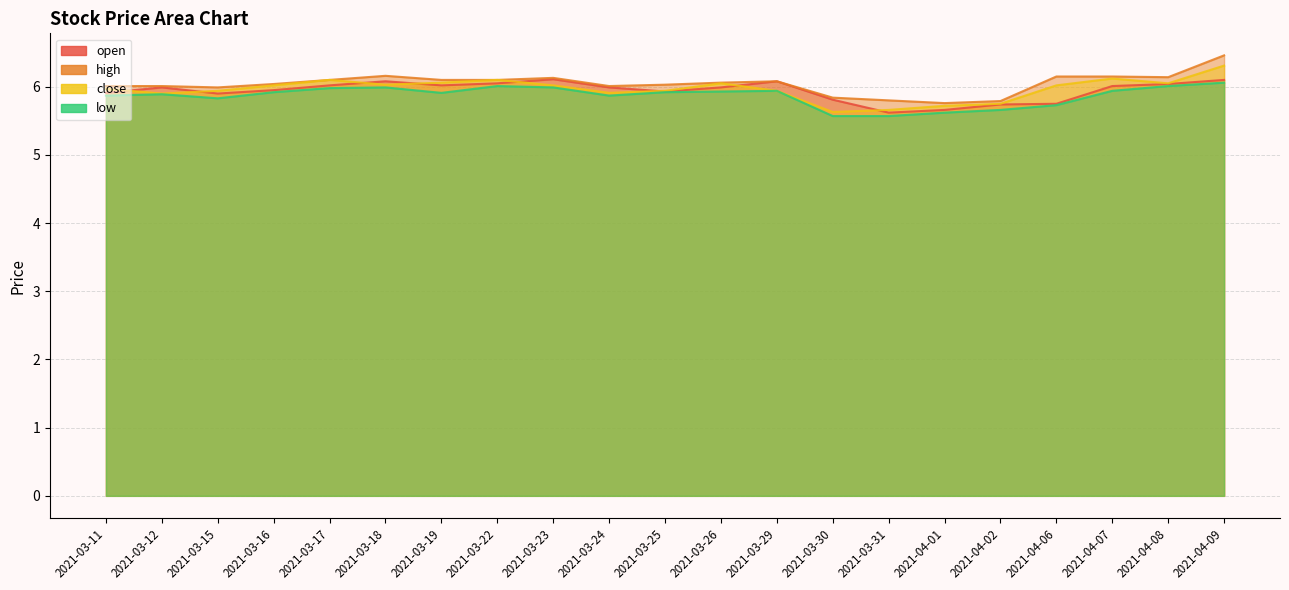

The value of low at 2021-03-19 is 5.9. True or false?

True